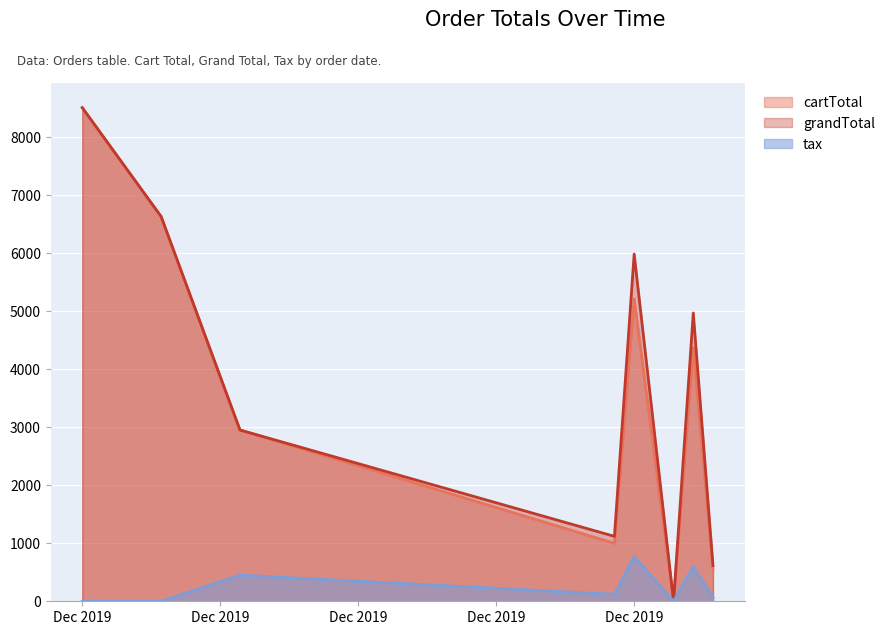

What are all the series names shown in the legend?

cartTotal, grandTotal, tax